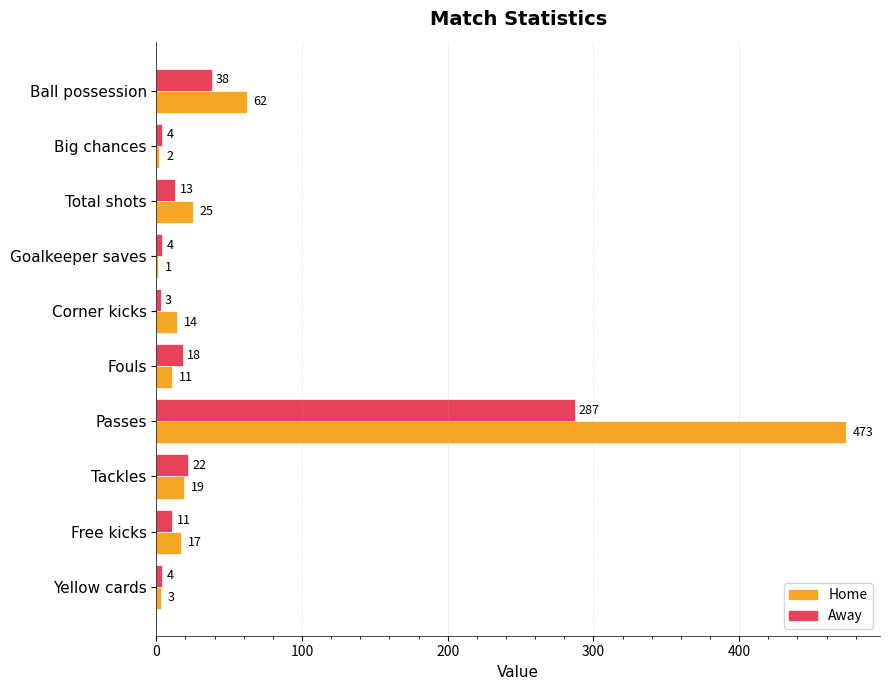

True or false: Home has a value of 3 at Yellow cards.

True